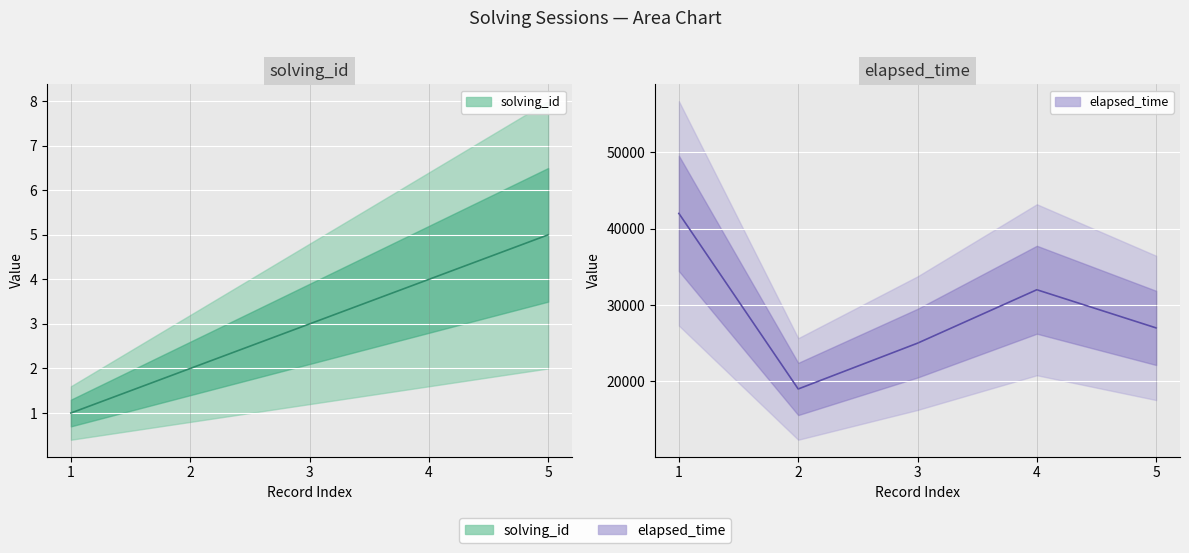

How many categories are shown in the chart?

5